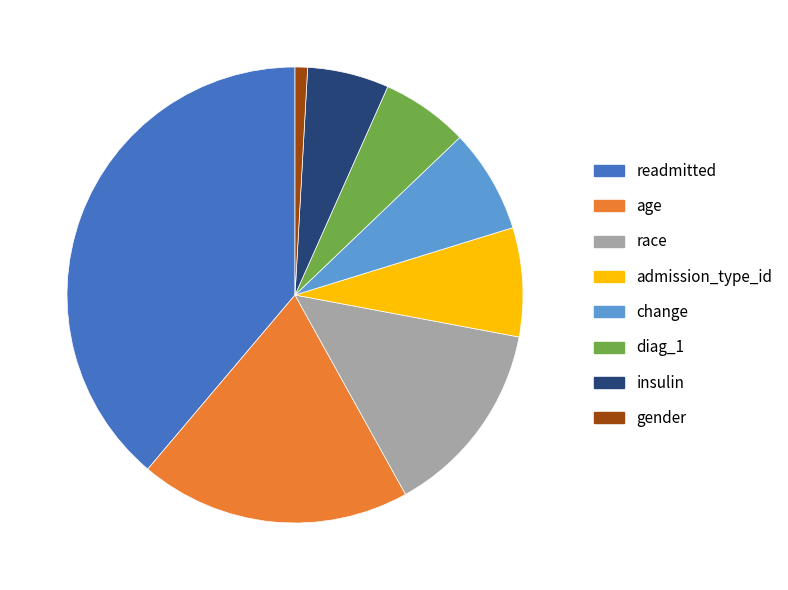

True or false: gender accounts for 11% of the total.

False